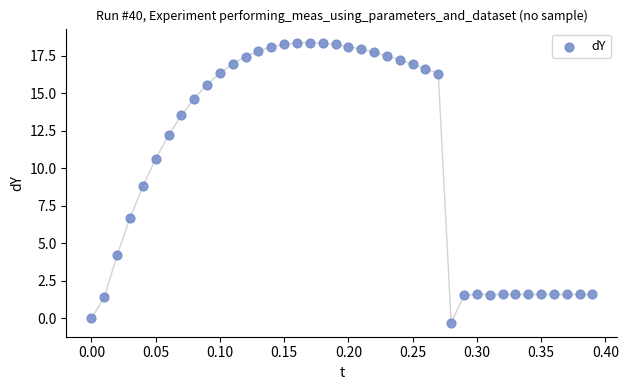

What Y value in the scatter plot is closest to 9?

8.8